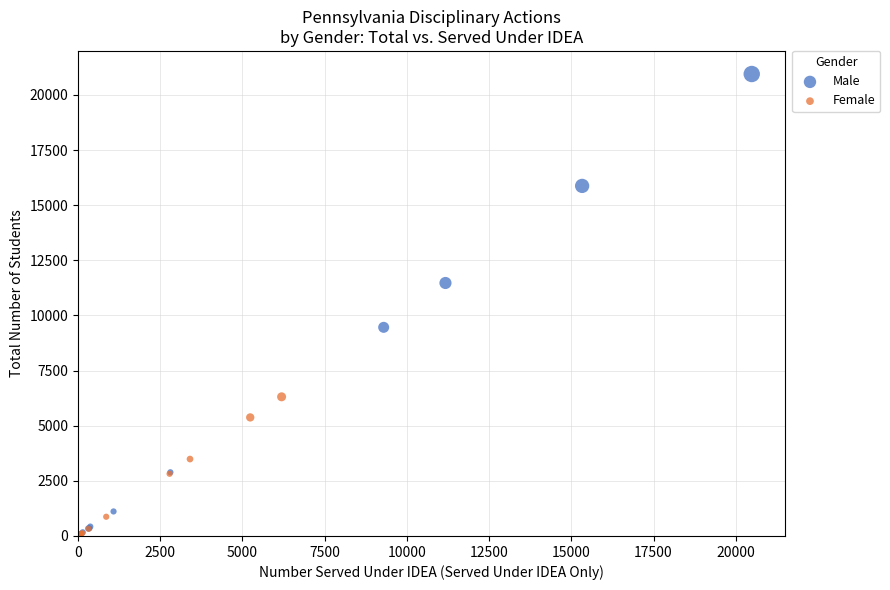

Which series has the largest Y range (max minus min)?

Male